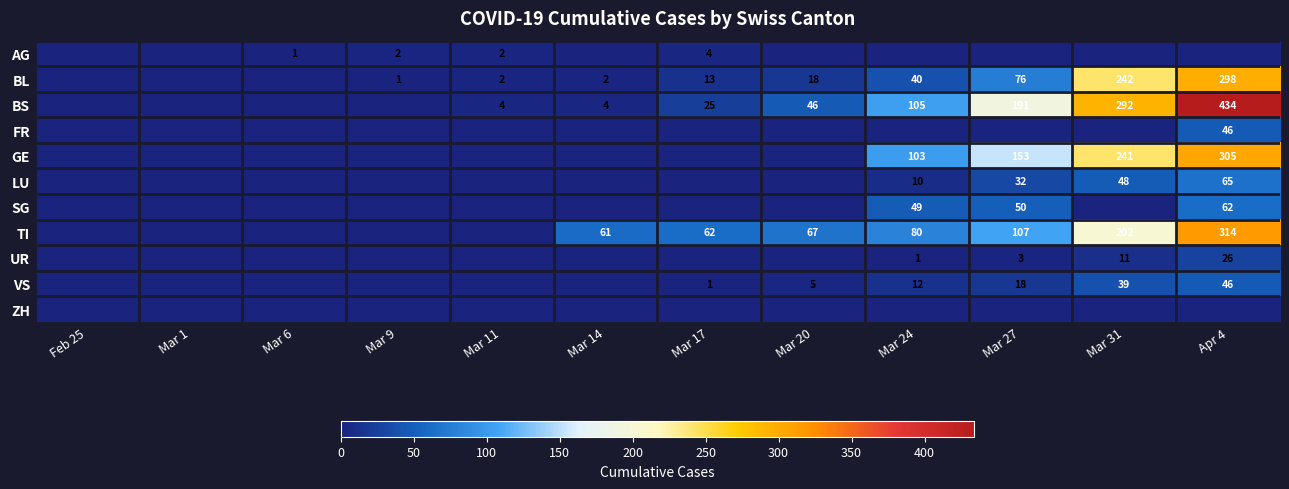

True or false: UR has a value of 19 at Mar 31.

False